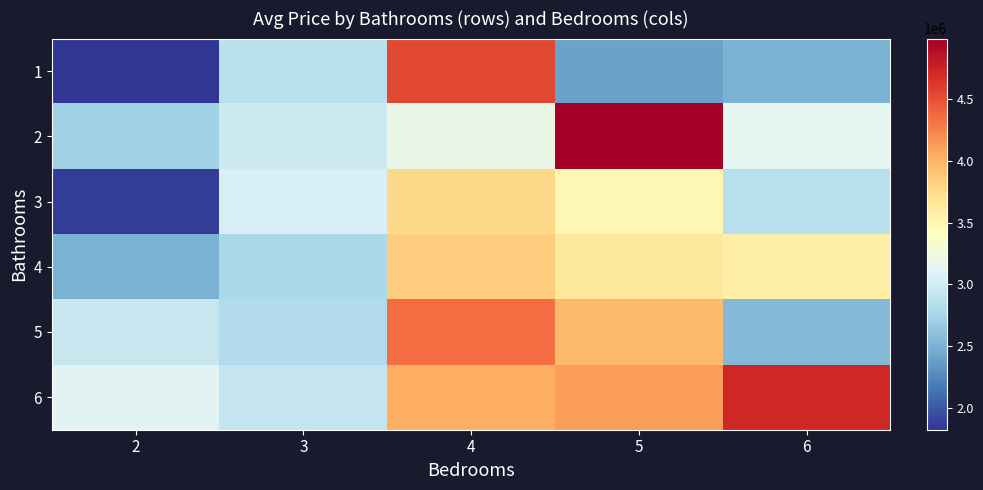

Count the number of data series in this chart.

6